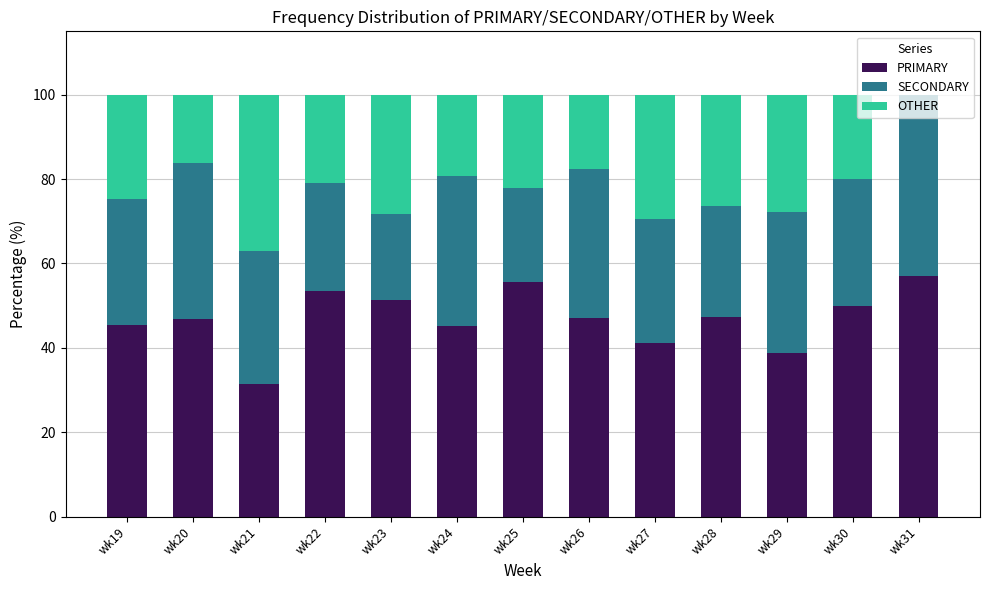

Is it true that PRIMARY equals 50.0 at wk30?

True